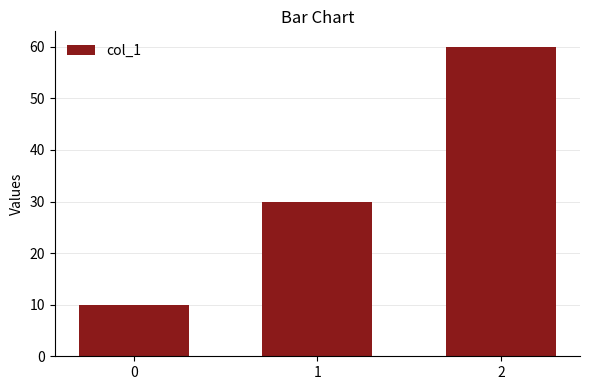

The chart shows a value of 42 at 1. True or false?

False